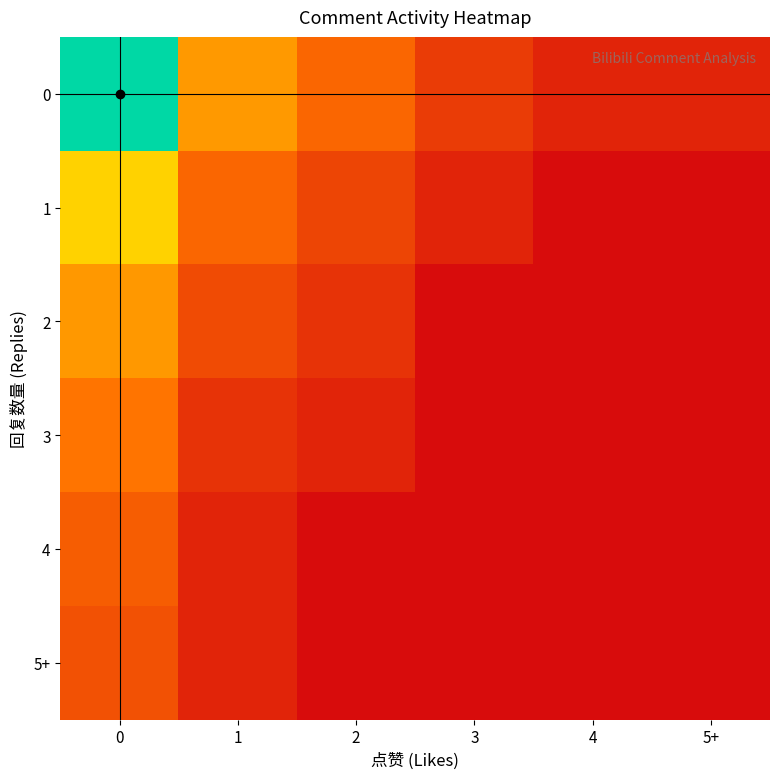

What is the difference between the highest and lowest values at 0?

6.7